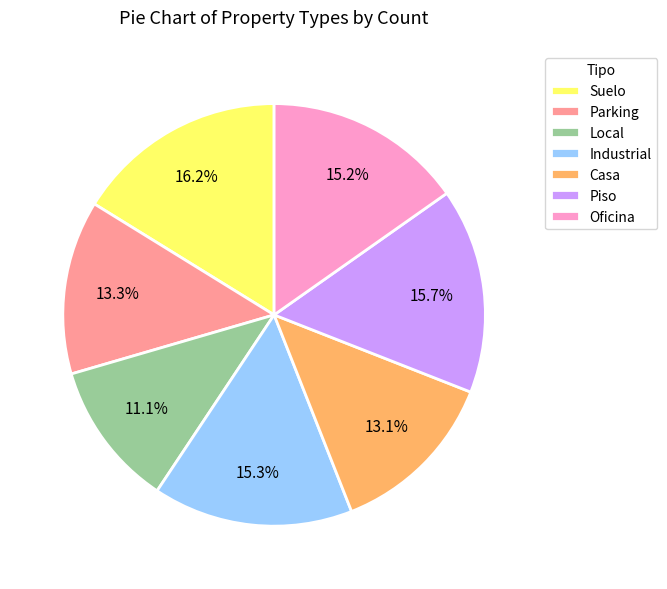

What percentage is the Oficina slice, to the nearest percent?

15%